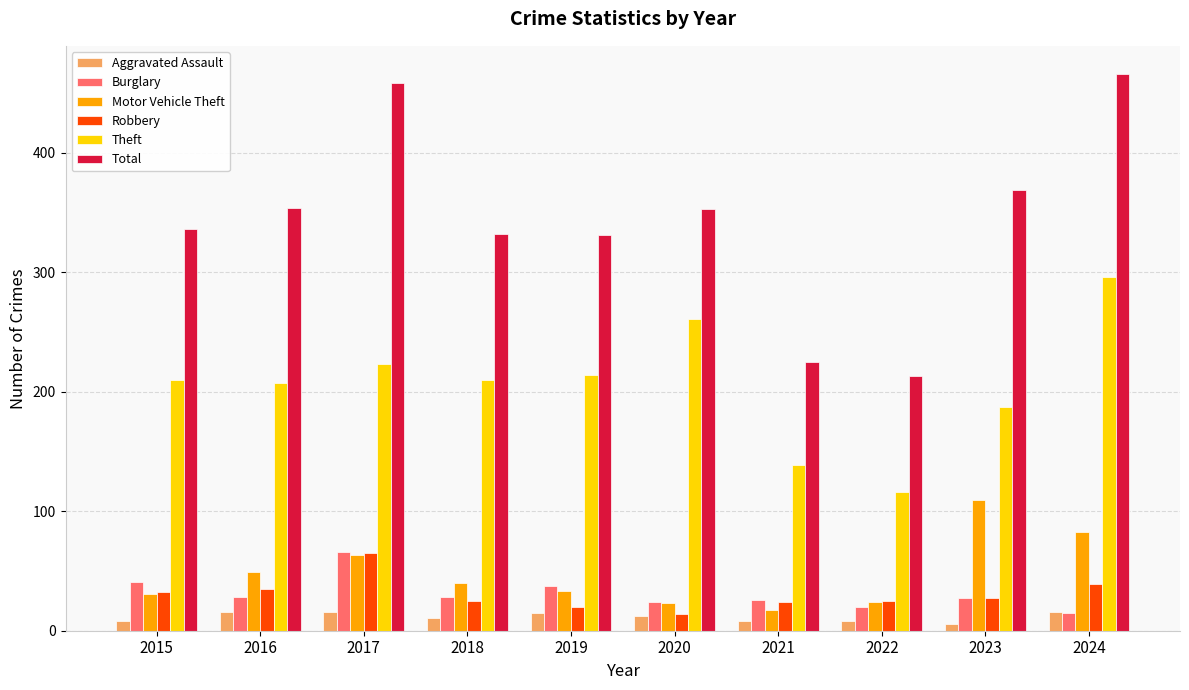

At how many categories does at least one series exceed 180?

10